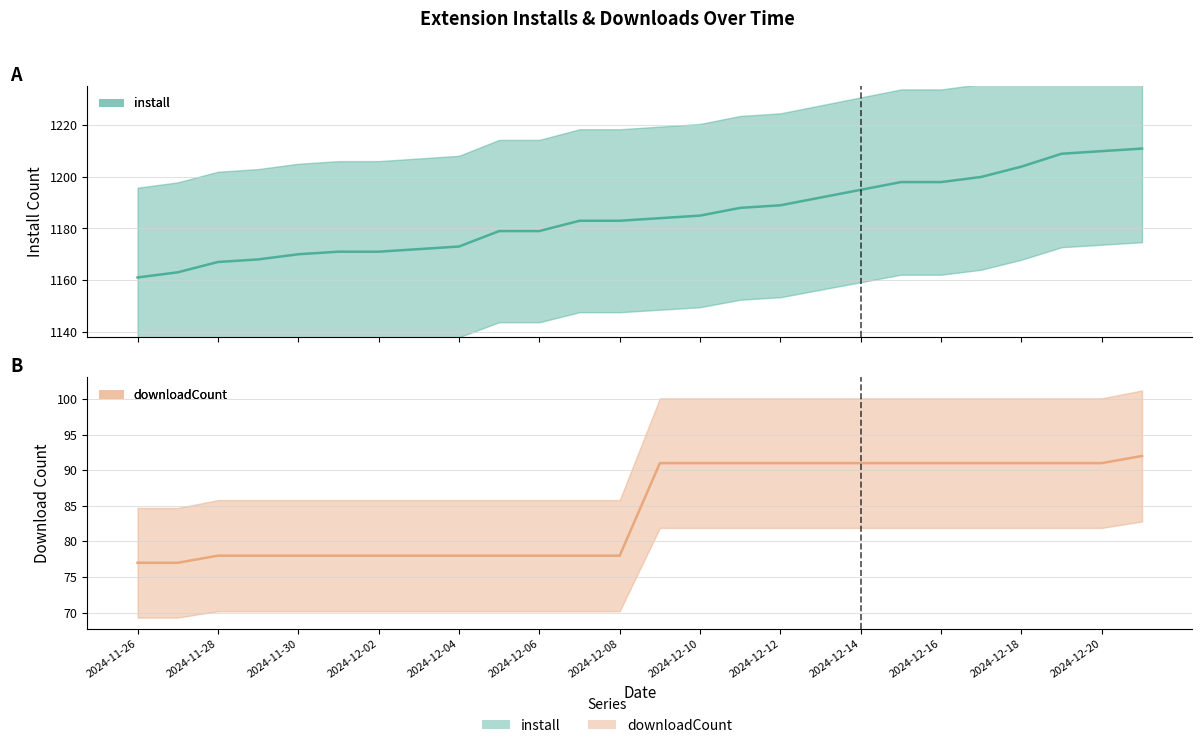

What is the sum of the downloadCount values at 2024-12-11 and 2024-12-04?

169